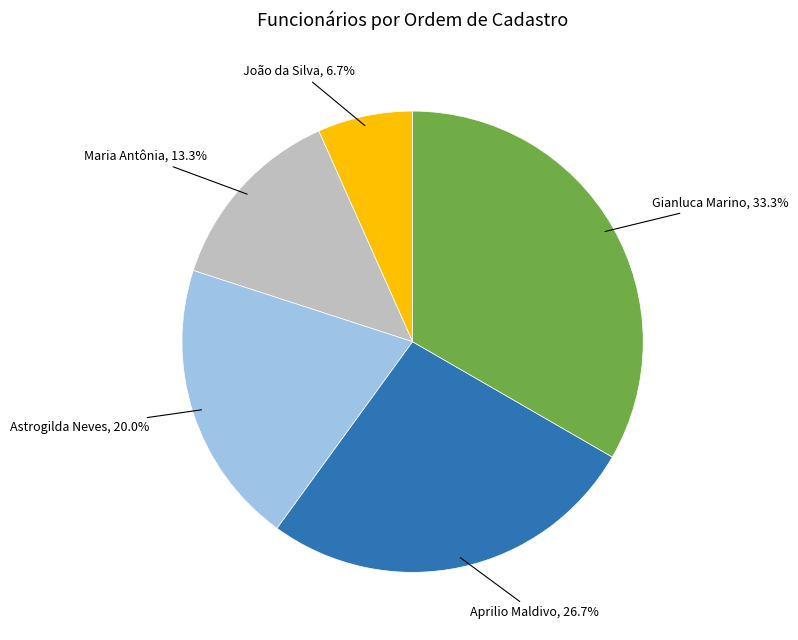

Does João da Silva account for over 50% of the chart?

No